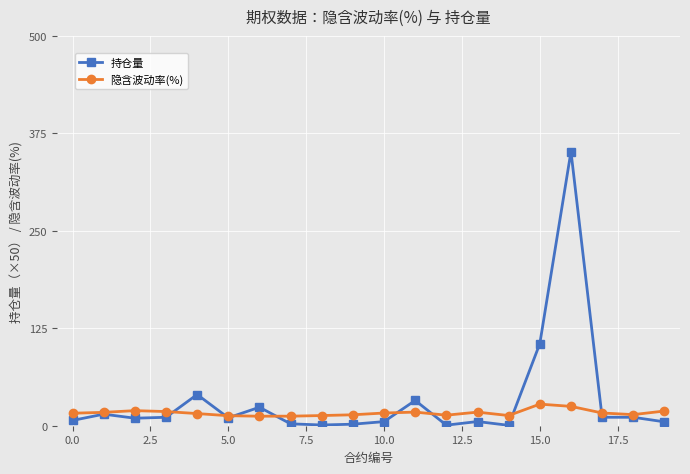

What is the value of the 隐含波动率(%) point at the 15th from the left?

13.1